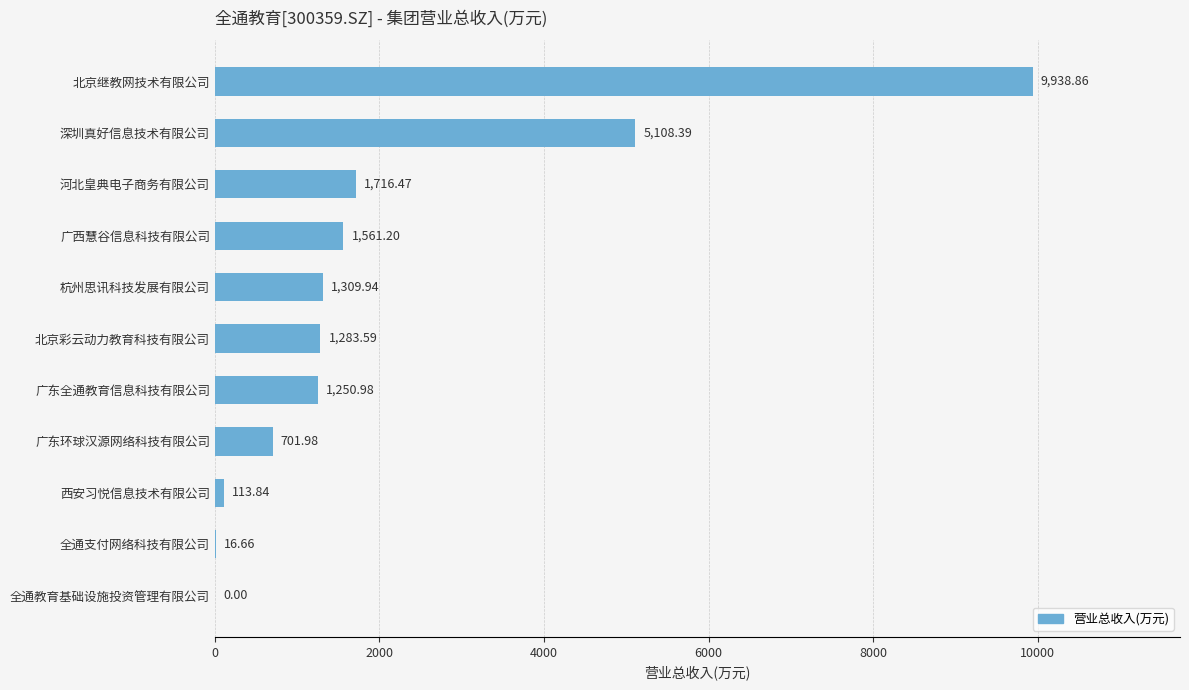

What is the average value?

2091.1